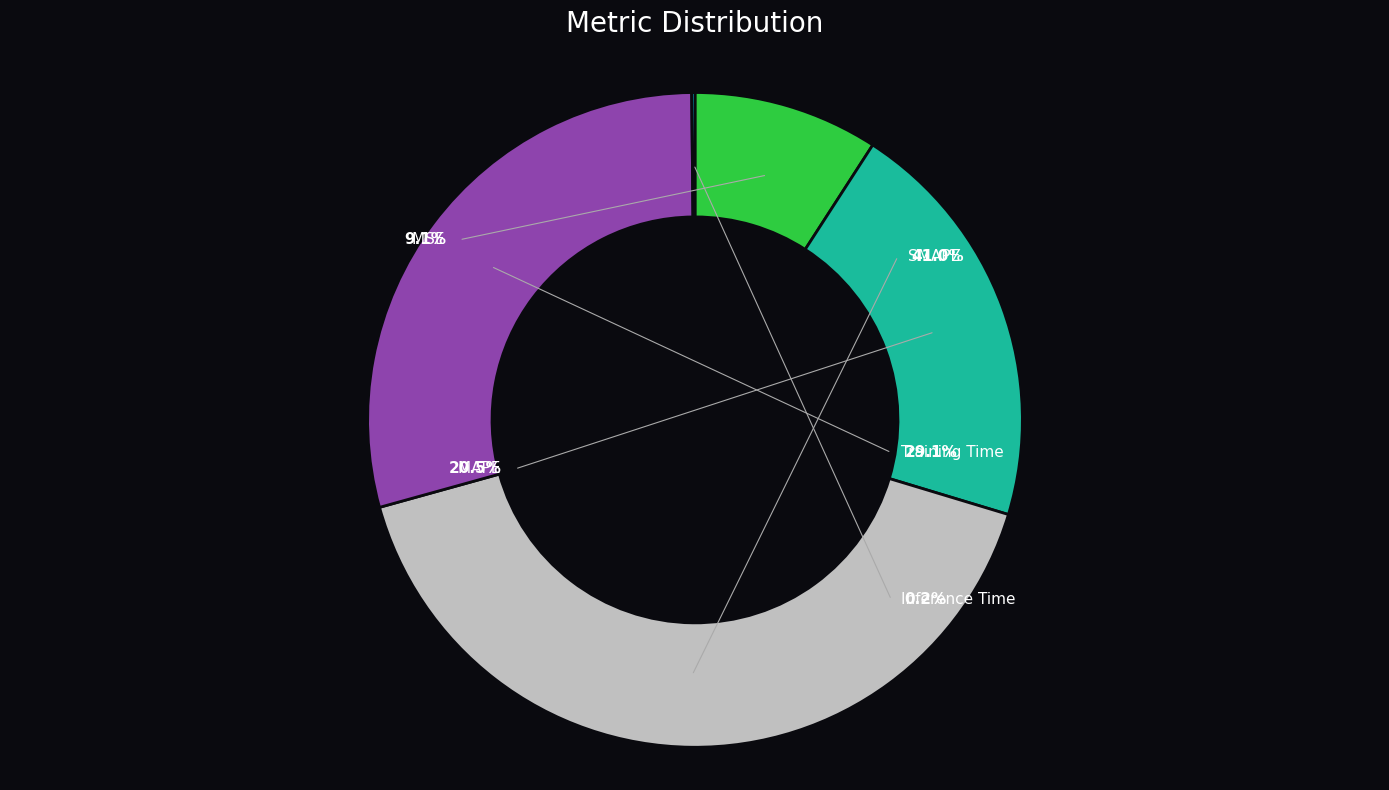

To the nearest percent, what portion does Training Time represent?

29%